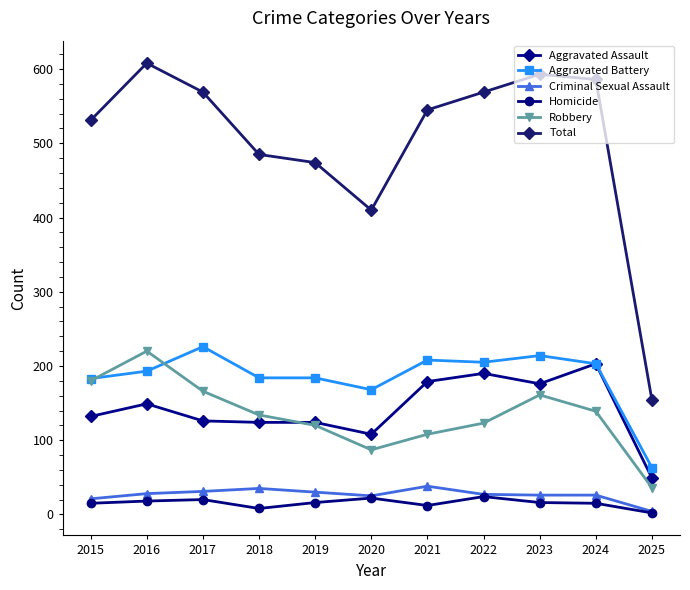

What is the minimum value for Homicide?

2